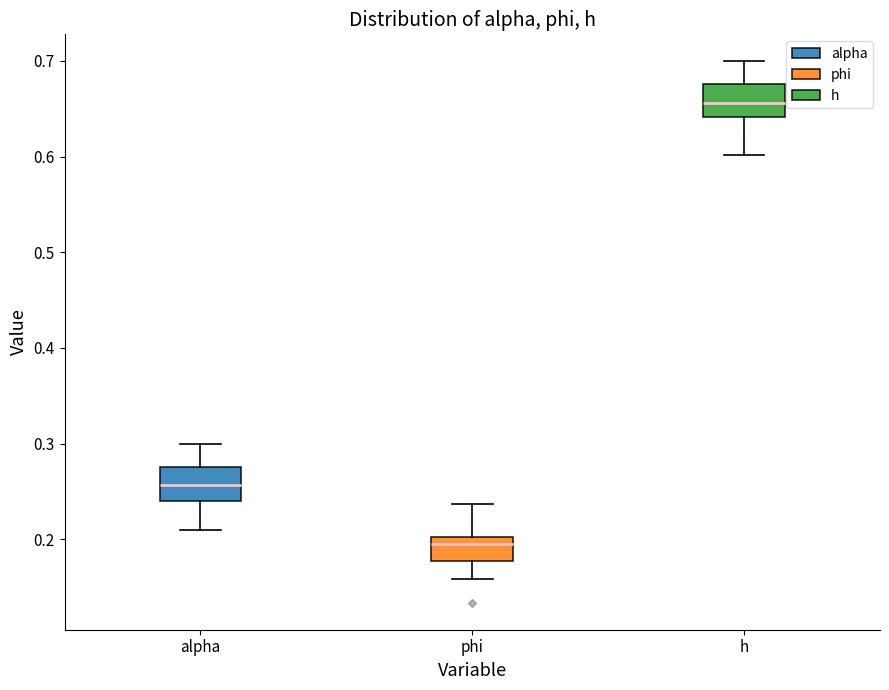

Reading left to right, transcribe this box plot: for each box, give where its median line is, the range the box spans, and where its two whiskers end, as read against the y-axis. The values are not printed on the chart, so give them approximately, as read against the axis.

alpha: median 0.26, box 0.24 to 0.28, whiskers 0.21 to 0.30
phi: median 0.19, box 0.18 to 0.20, whiskers 0.16 to 0.24
h: median 0.66, box 0.64 to 0.68, whiskers 0.60 to 0.70